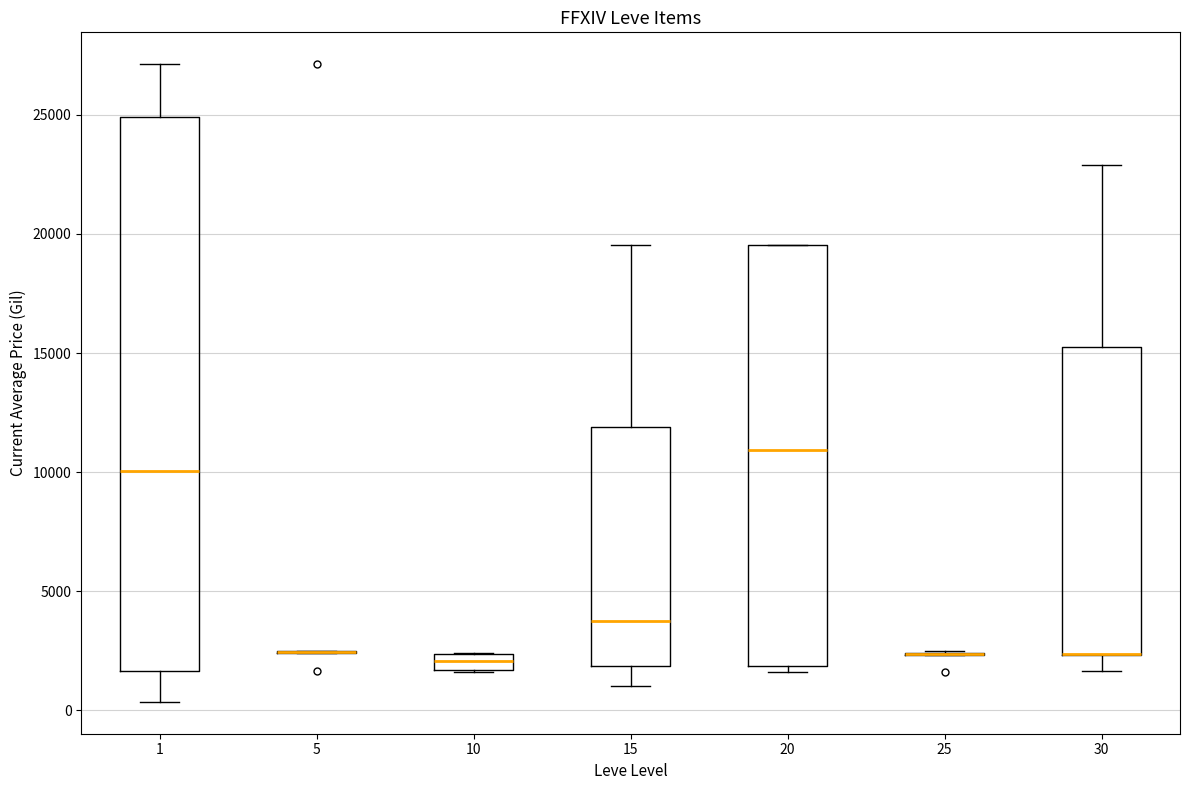

Comparing the boxes themselves (not the whiskers), which one is the tallest?

1